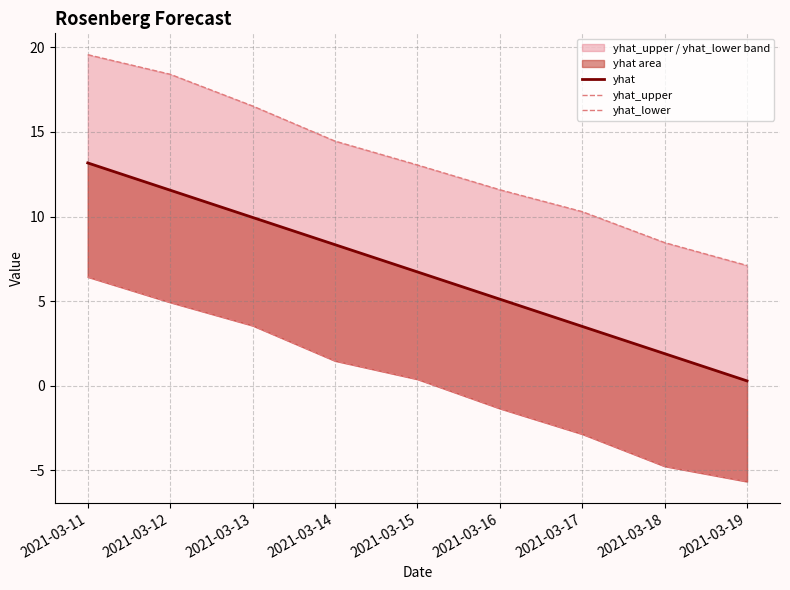

Reading left to right, list all the values displayed in this chart.

yhat: 2021-03-11=13.2	2021-03-12=11.6	2021-03-13=9.9	2021-03-14=8.3	2021-03-15=6.7	2021-03-16=5.1	2021-03-17=3.5	2021-03-18=1.9	2021-03-19=0.3
yhat_upper: 2021-03-11=19.6	2021-03-12=18.4	2021-03-13=16.5	2021-03-14=14.5	2021-03-15=13.0	2021-03-16=11.6	2021-03-17=10.3	2021-03-18=8.5	2021-03-19=7.1
yhat_lower: 2021-03-11=6.4	2021-03-12=4.9	2021-03-13=3.6	2021-03-14=1.5	2021-03-15=0.4	2021-03-16=-1.3	2021-03-17=-2.9	2021-03-18=-4.8	2021-03-19=-5.7